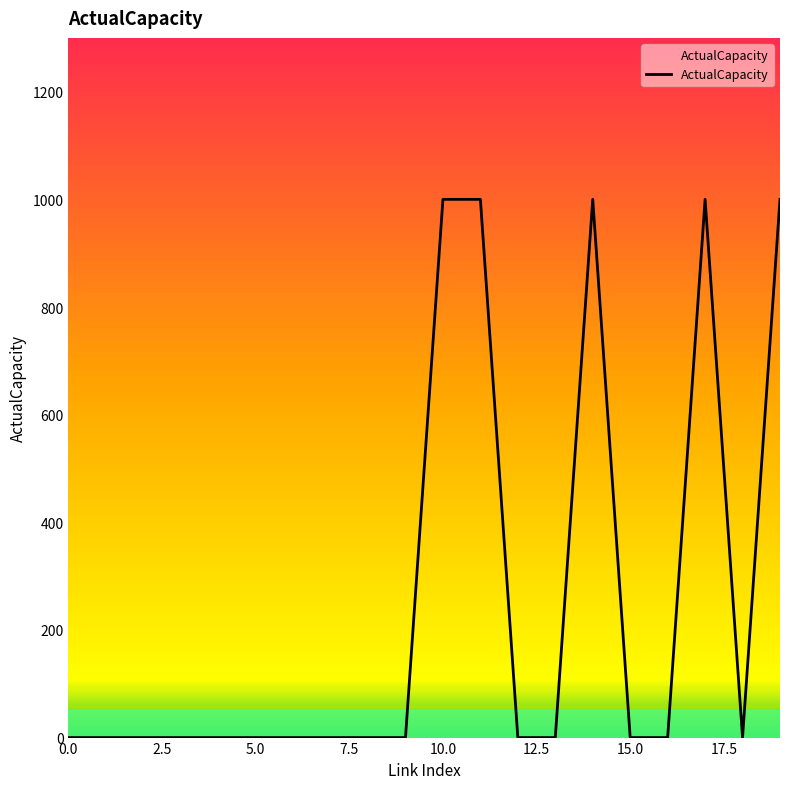

What is the greatest value displayed?

1000